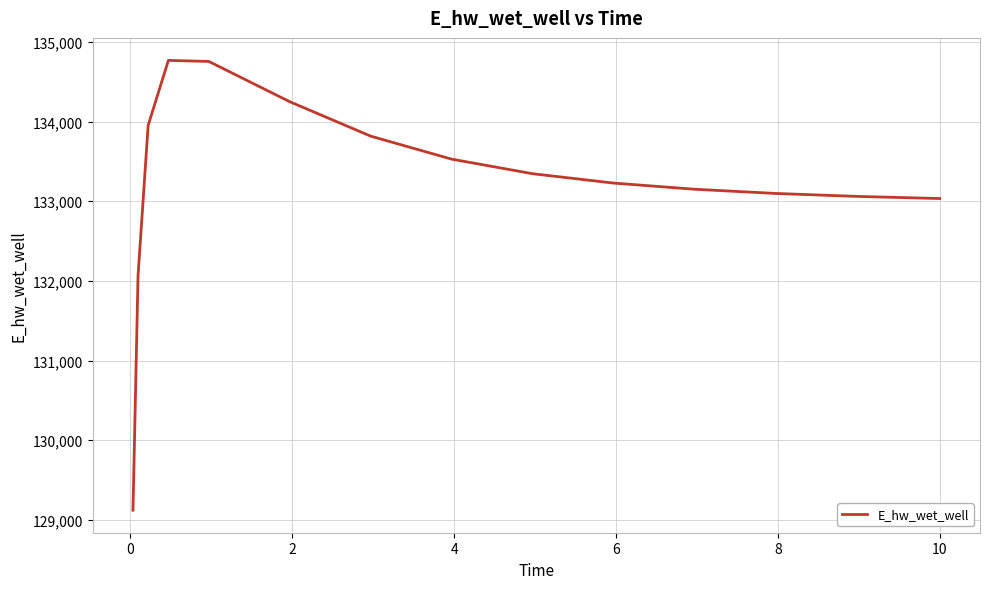

What is the difference between the second highest and second lowest values?

2686.3